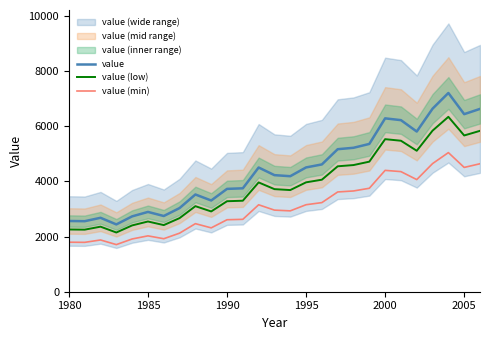

Is this an area chart (filled region under the line)?

No